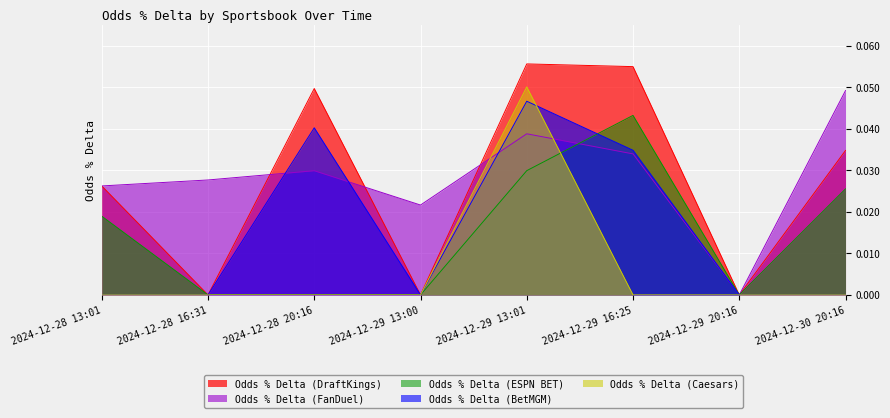

Which category has the highest value in the Odds % Delta (ESPN BET) series?

2024-12-29 16:25